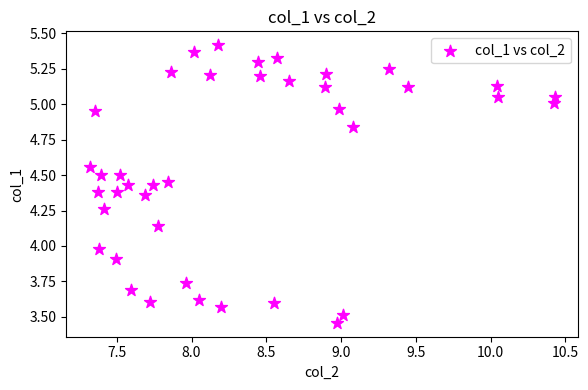

What is the range of X values (max minus min)?

3.1